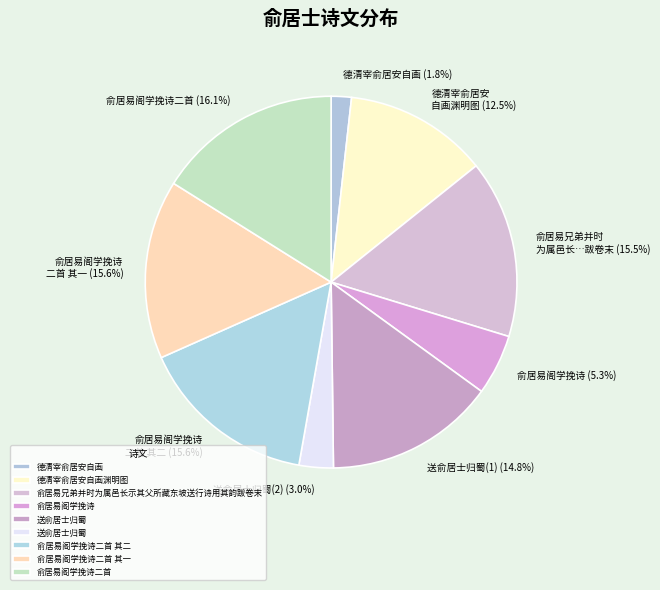

Which slice is the smallest?

德清宰俞居安自画